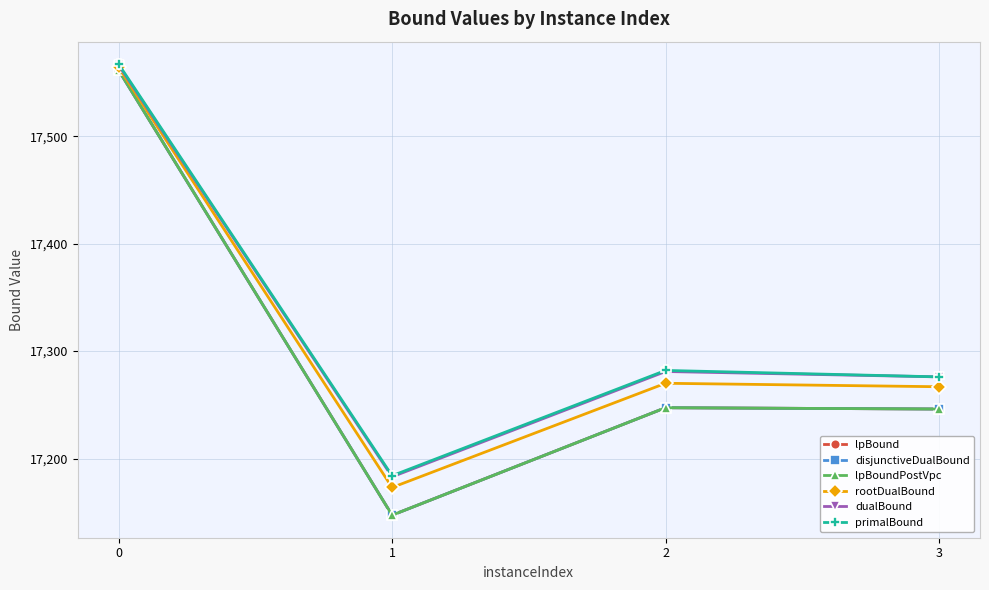

What is the difference between the maximum and minimum values in the lpBound series?

414.1